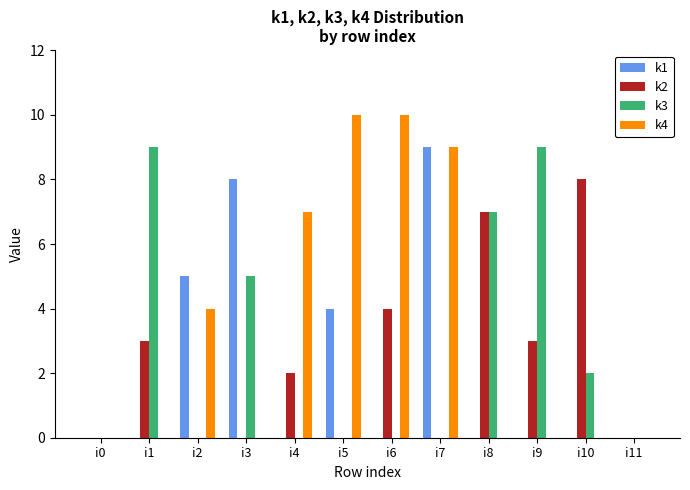

Reading left to right, transcribe all the data shown in this chart.

k1: 0	0	5	8	0	4	0	9	0	0	0	0
k2: 0	3	0	0	2	0	4	0	7	3	8	0
k3: 0	9	0	5	0	0	0	0	7	9	2	0
k4: 0	0	4	0	7	10	10	9	0	0	0	0